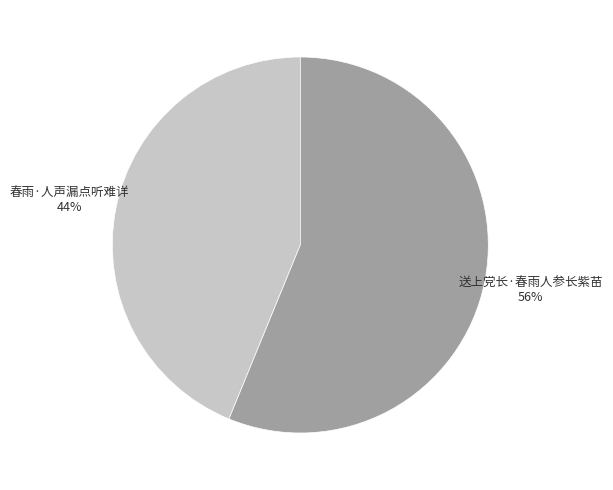

To the nearest percent, what is the difference between the largest and smallest slice percentages?

12%